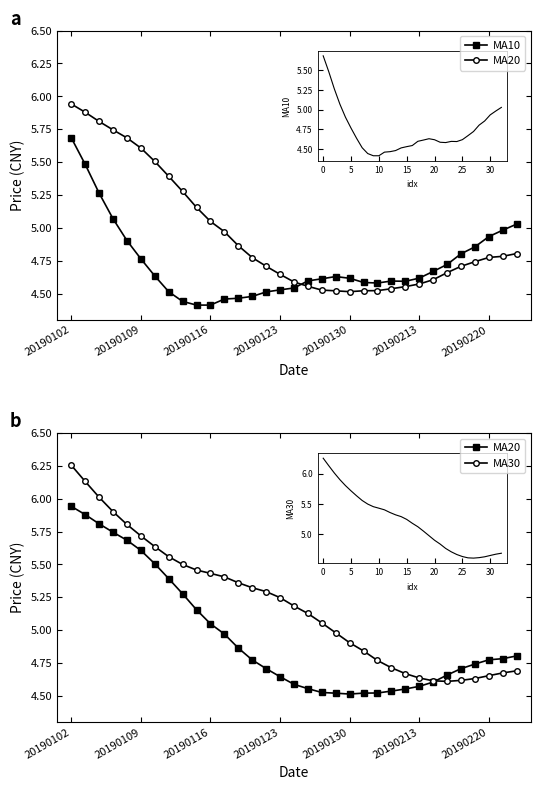

Which series changed the most between 12 and 30?

MA30